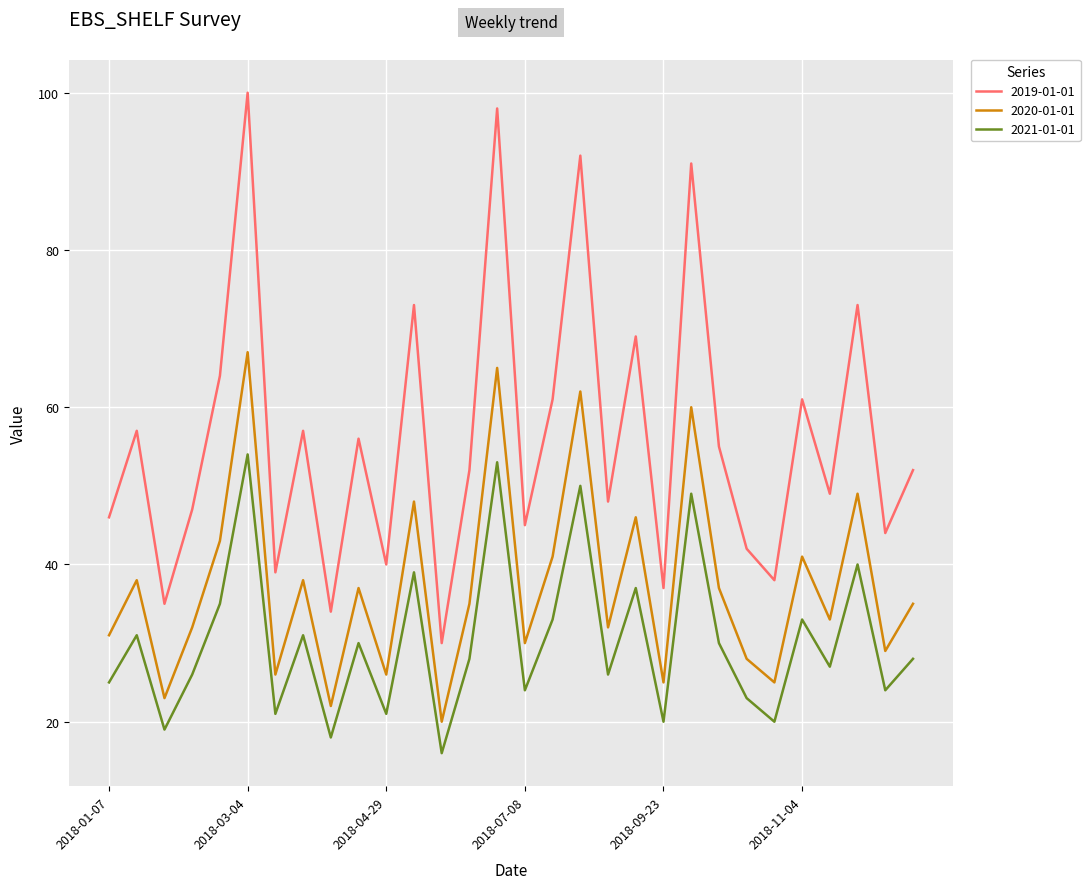

What is the difference between the maximum and minimum values in the 2019-01-01 series?

70